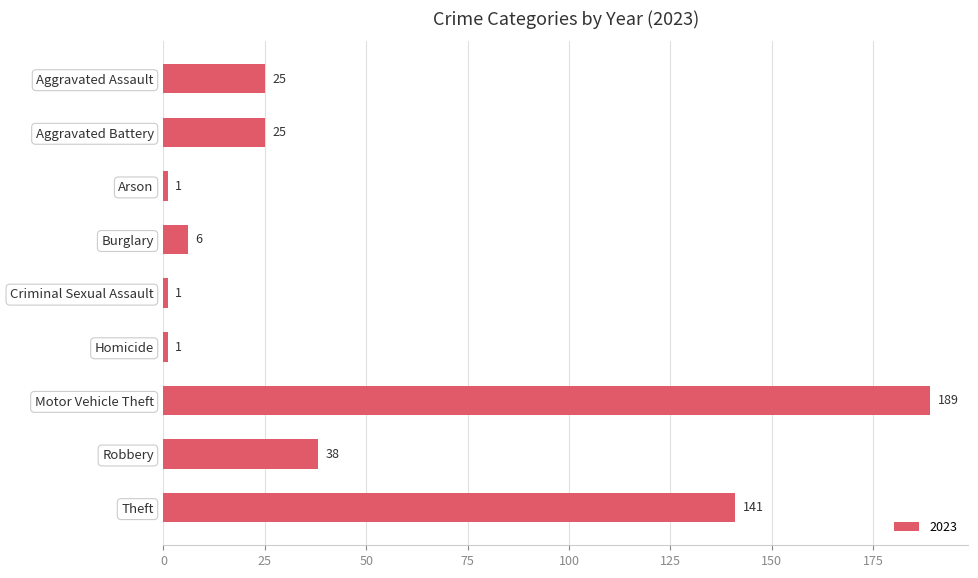

Are the bars grouped side by side (vs. stacked)?

No